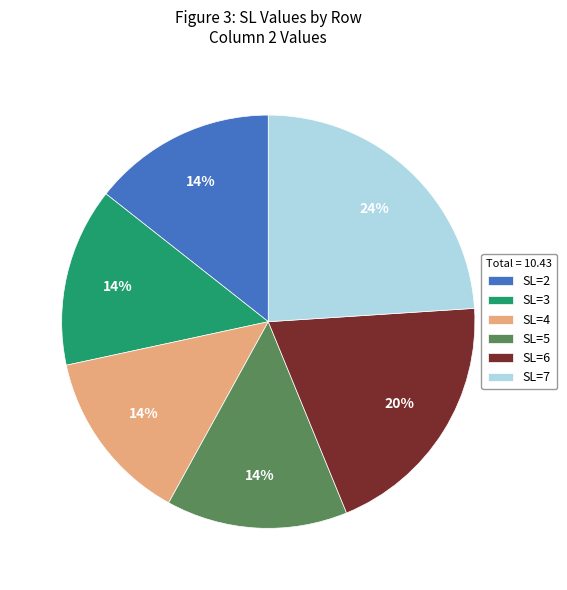

The SL=5 slice represents 14% of the pie. True or false?

True